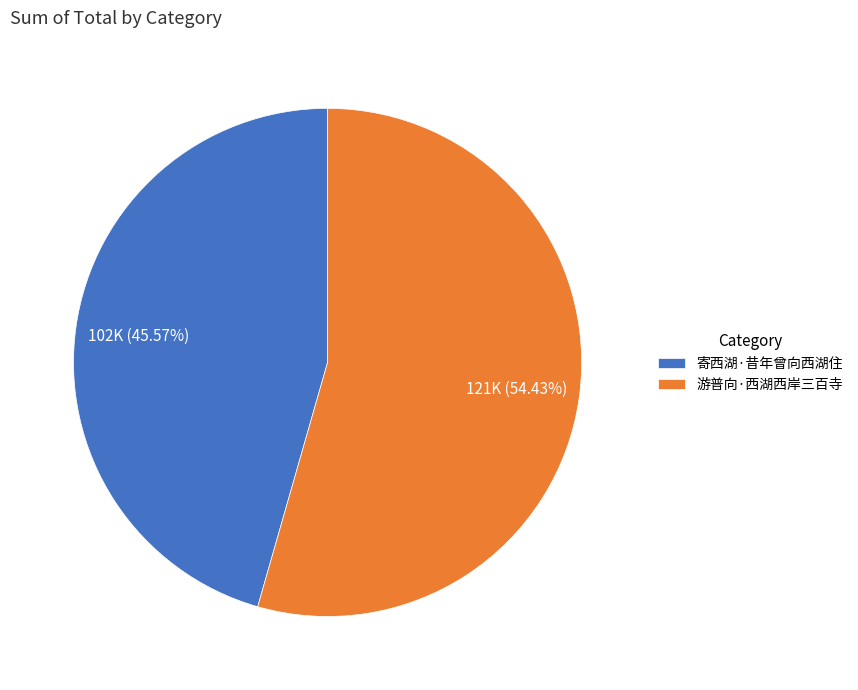

What percentage is the 寄西湖·昔年曾向西湖住 slice, to the nearest percent?

46%